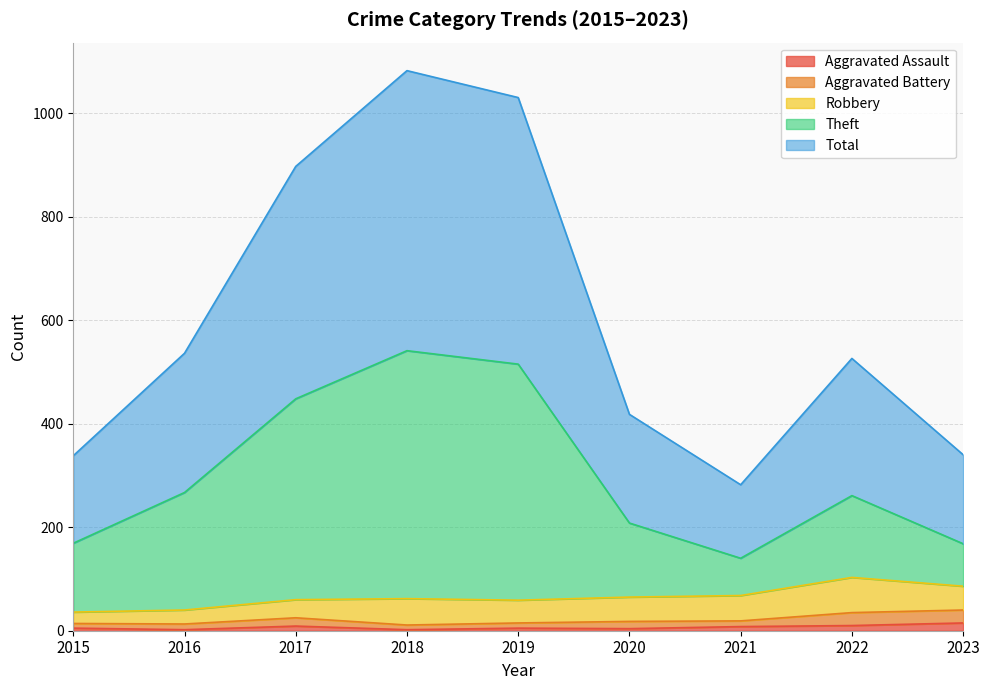

Which category has the highest value in the Theft series?

2018